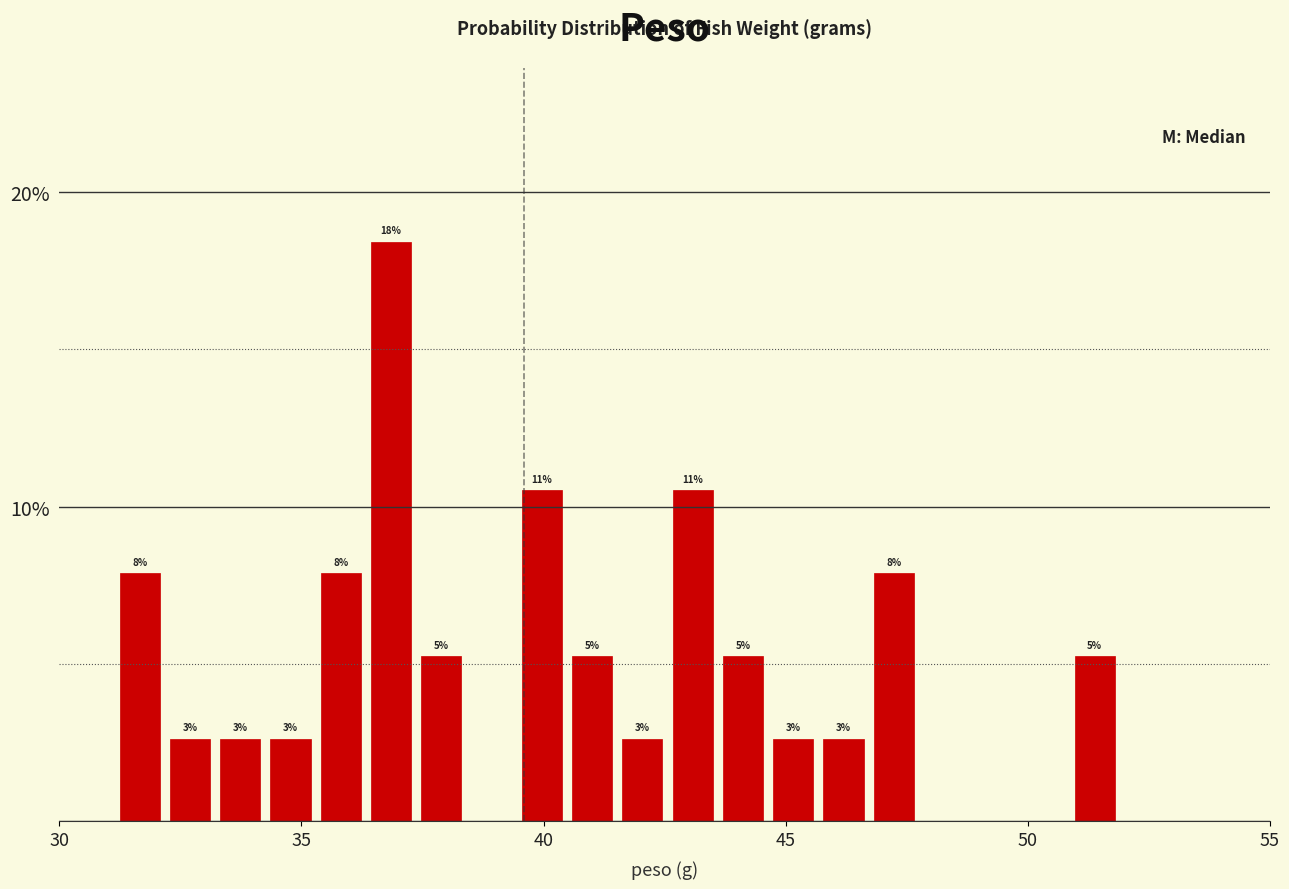

Around what value on the x-axis is the tallest bar? Give the approximate position of its centre, as read against the axis.

37.0